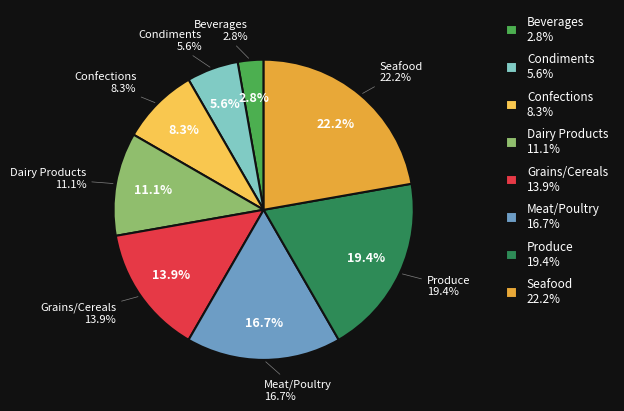

Rank the categories by value from lowest to highest.

Beverages, Condiments, Confections, Dairy Products, Grains/Cereals, Meat/Poultry, Produce, Seafood